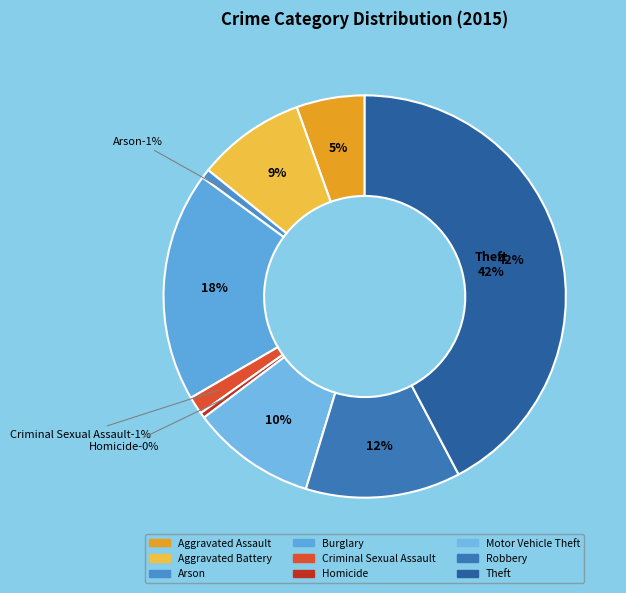

Do Aggravated Battery and Arson together represent more than half of the pie?

No